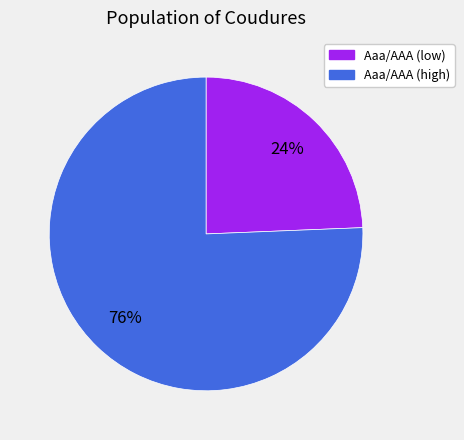

Count the number of slices in the pie.

2